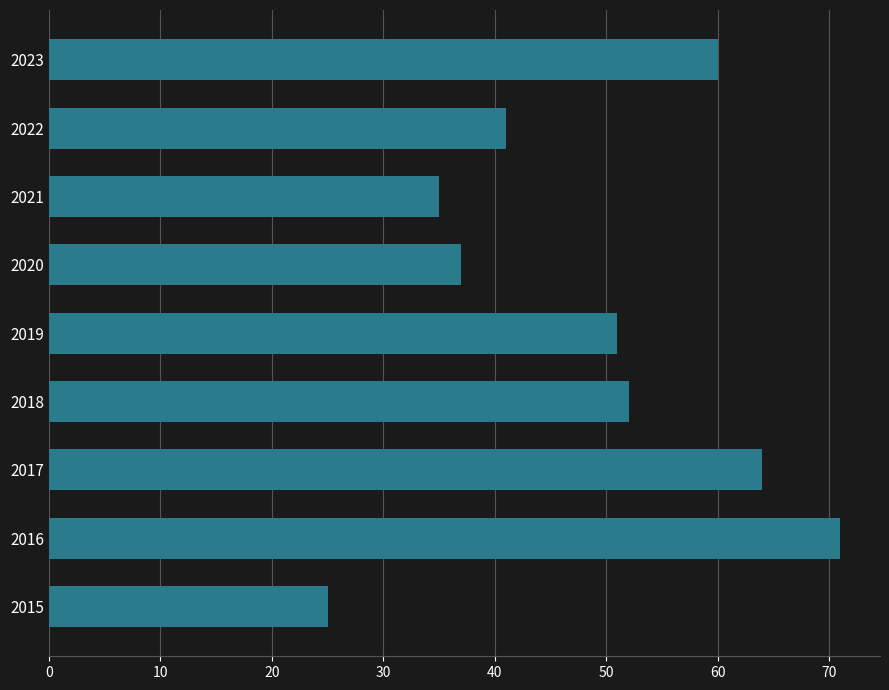

The value at 2021 is 54. True or false?

False